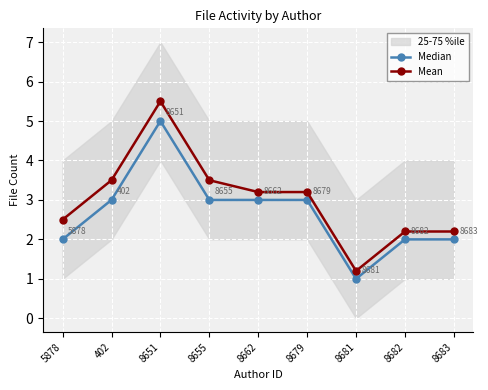

What is the sum of all Mean values?

27.0